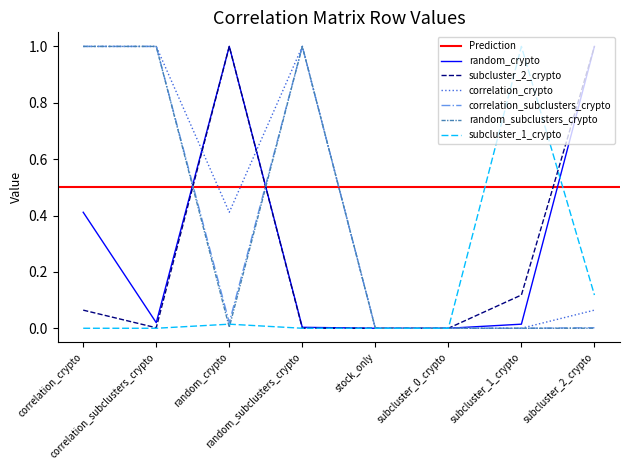

Is this an area chart (filled region under the line)?

No